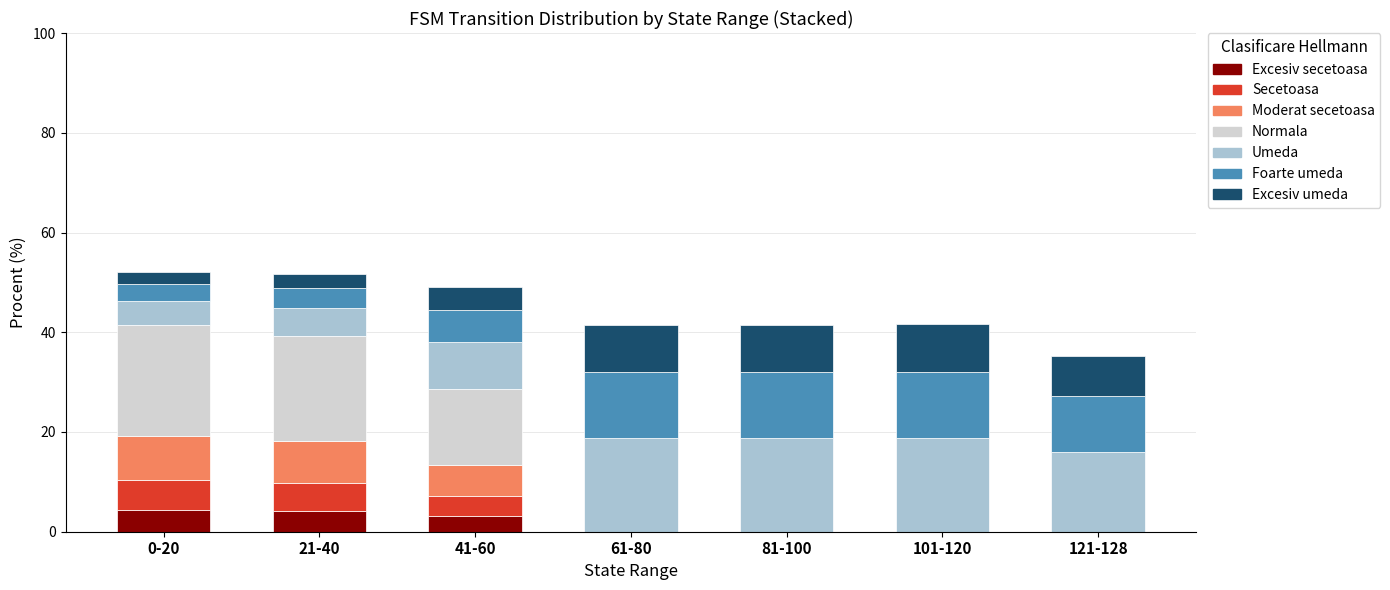

What is the total value across all series at 41-60?

49.0